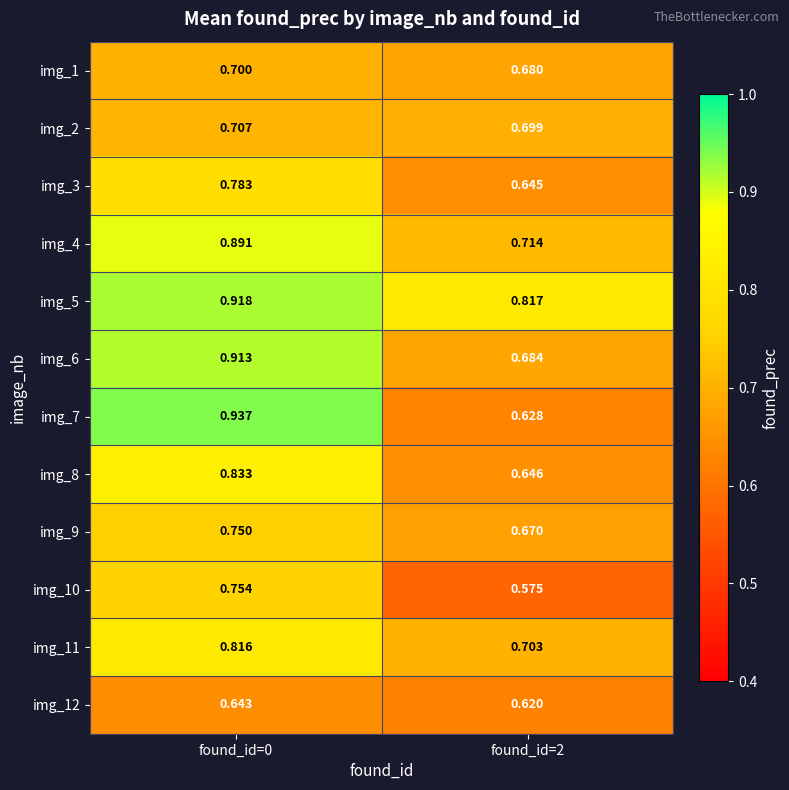

At which category is the sum across all series the highest?

found_id=0